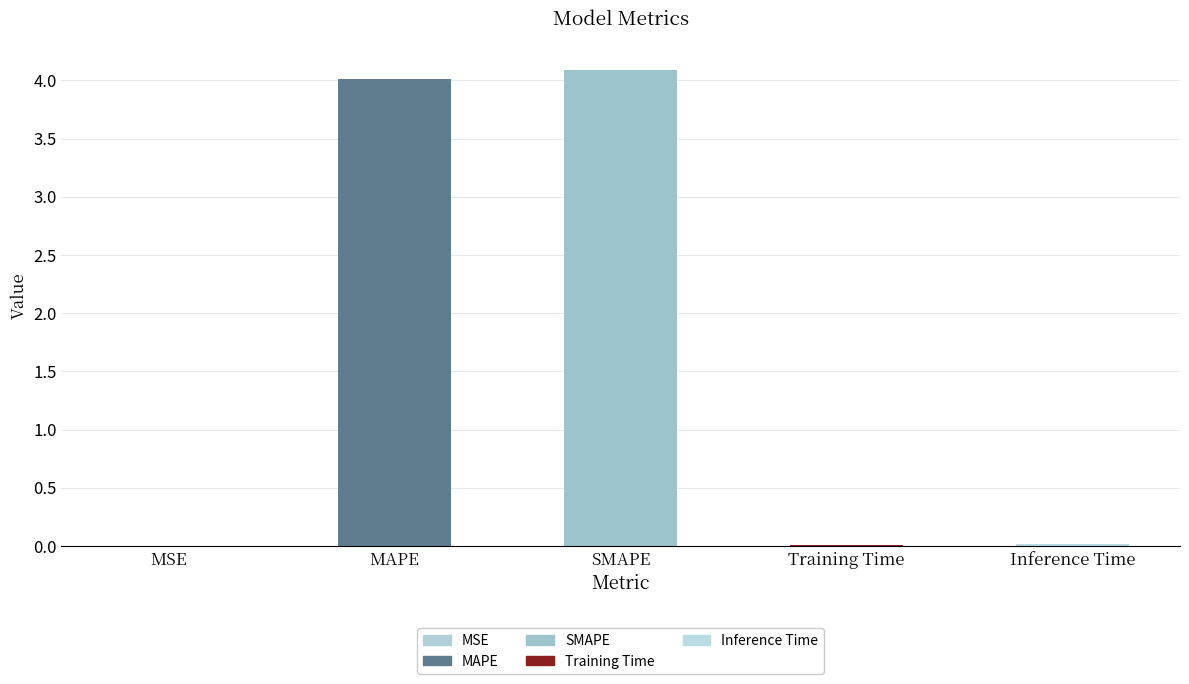

Between MSE and SMAPE, which is larger?

SMAPE